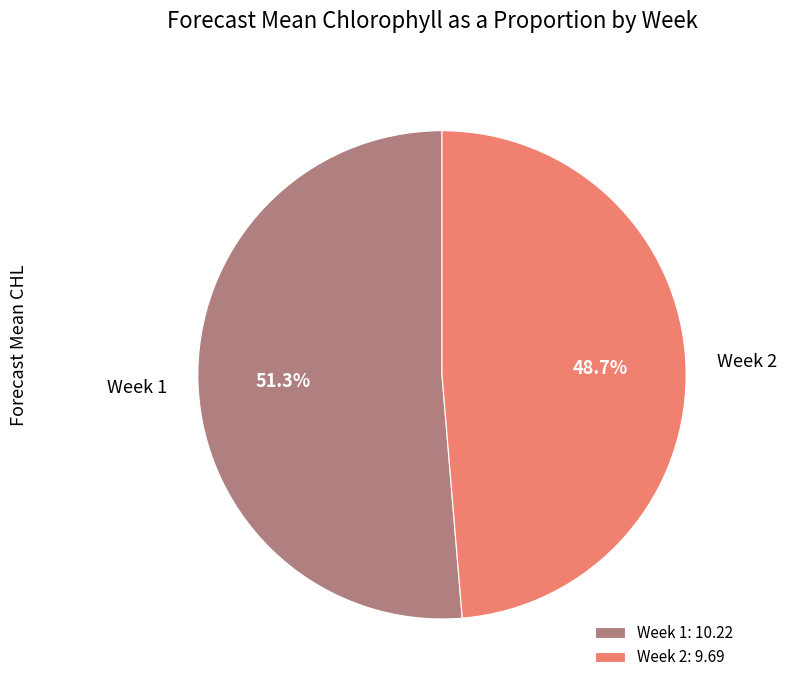

How many slices are in this pie chart?

2